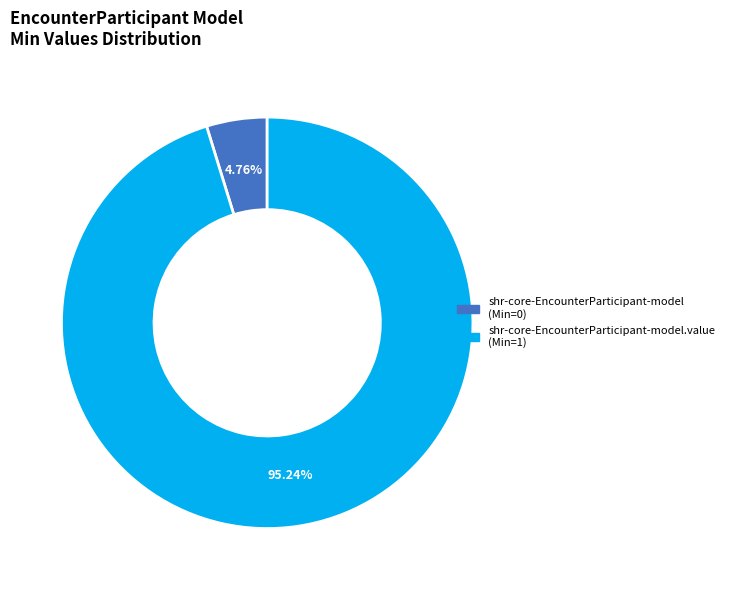

Does any single category account for the majority?

Yes